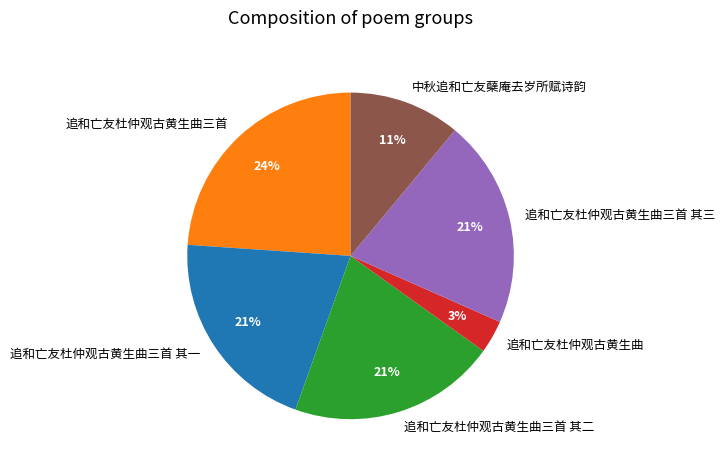

Is it true that 追和亡友杜仲观古黄生曲三首 其一 is 21% of the pie?

True